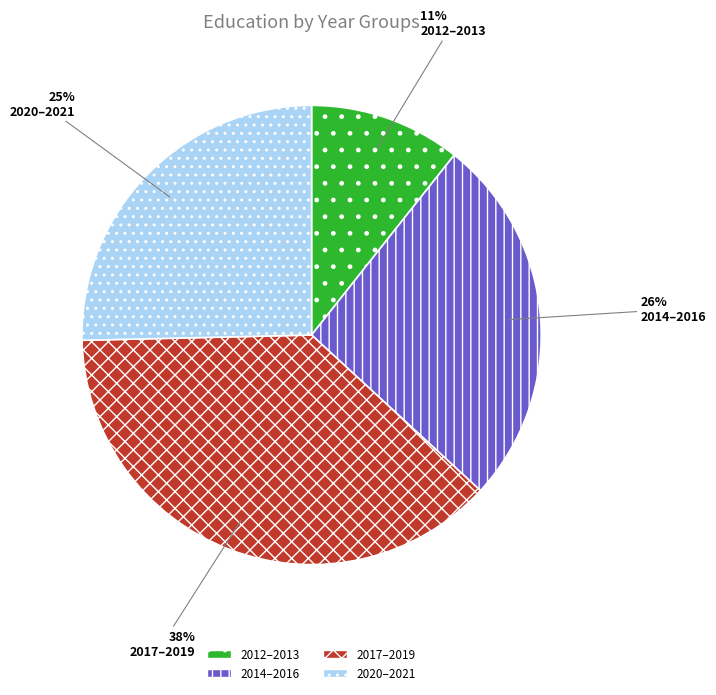

To the nearest percent, what is the difference between the largest and smallest slice percentages?

27%